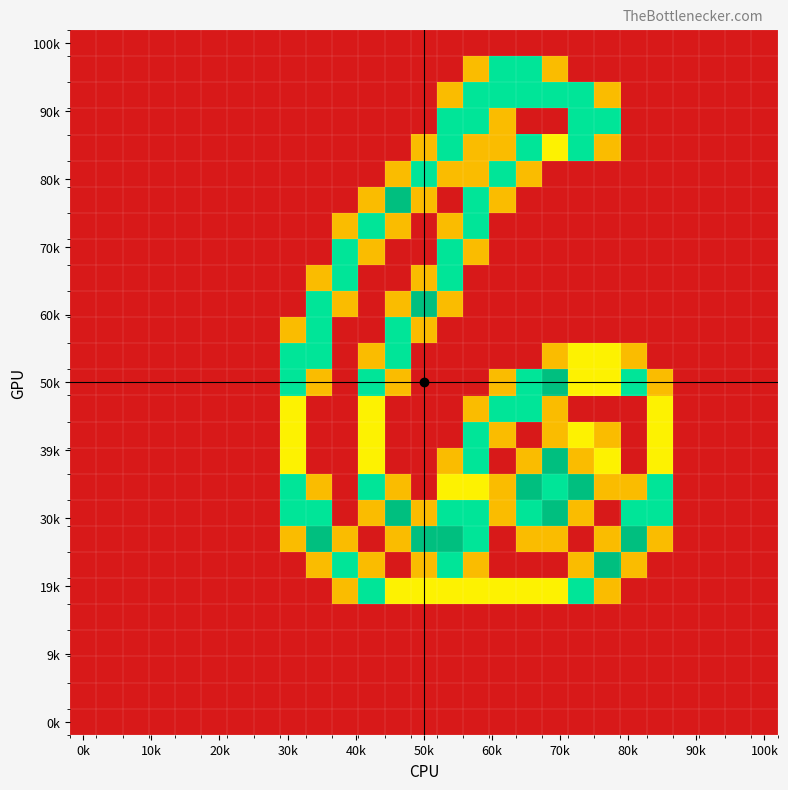

At which category is the sum across all series the highest?

15